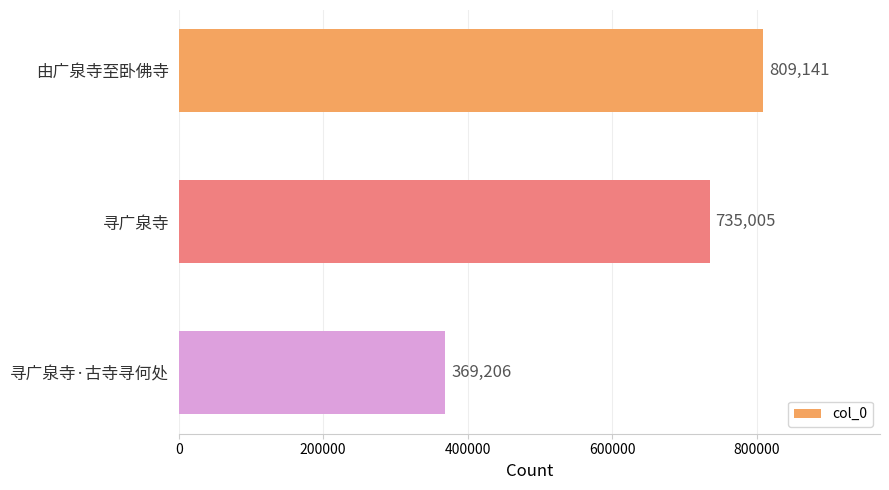

List the labels in order of value, smallest first.

寻广泉寺·古寺寻何处, 寻广泉寺, 由广泉寺至卧佛寺